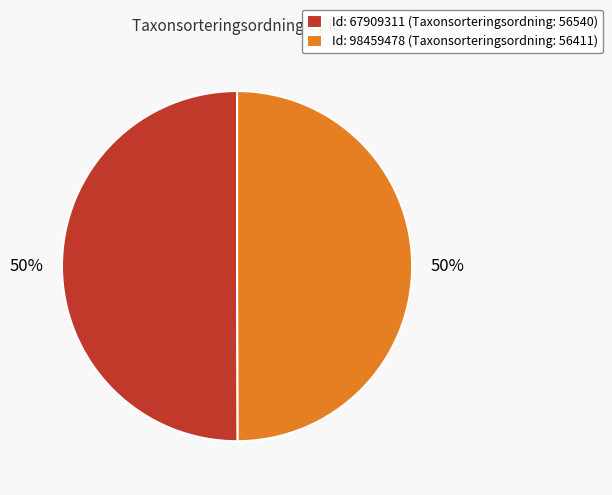

To the nearest percent, what percentage of the pie is Id: 67909311 (Taxonsorteringsordning: 56540)?

50%